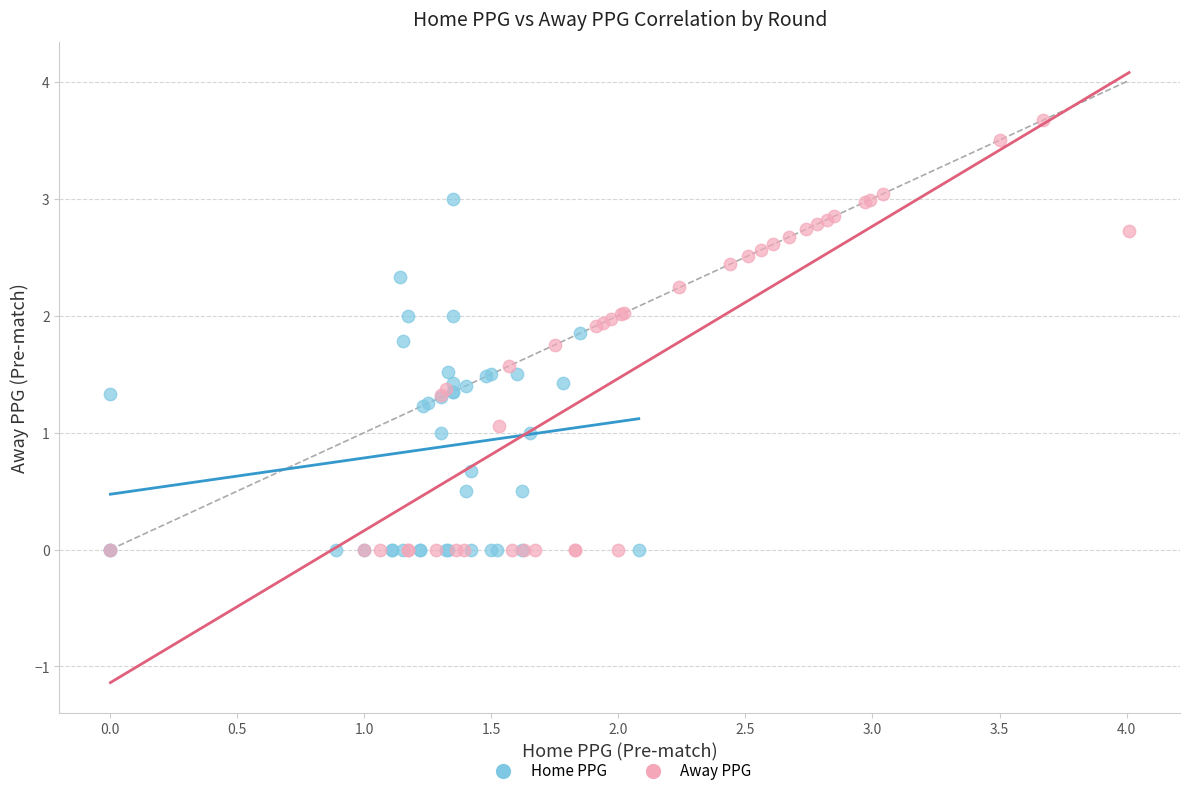

Which series has the largest Y range (max minus min)?

Away PPG